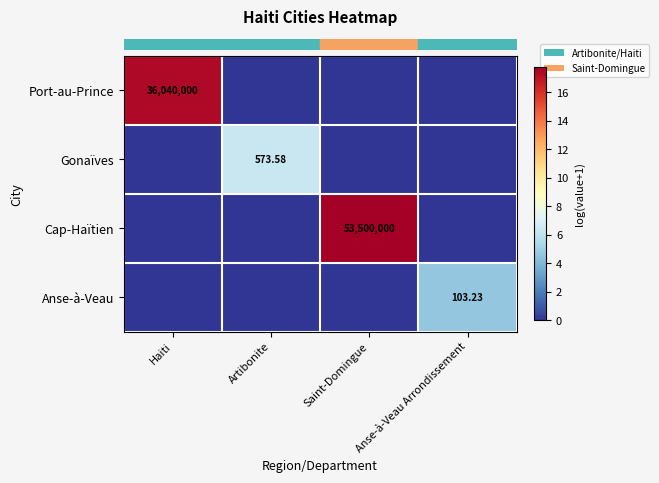

Where is row_0 nearest to the value 8?

Artibonite